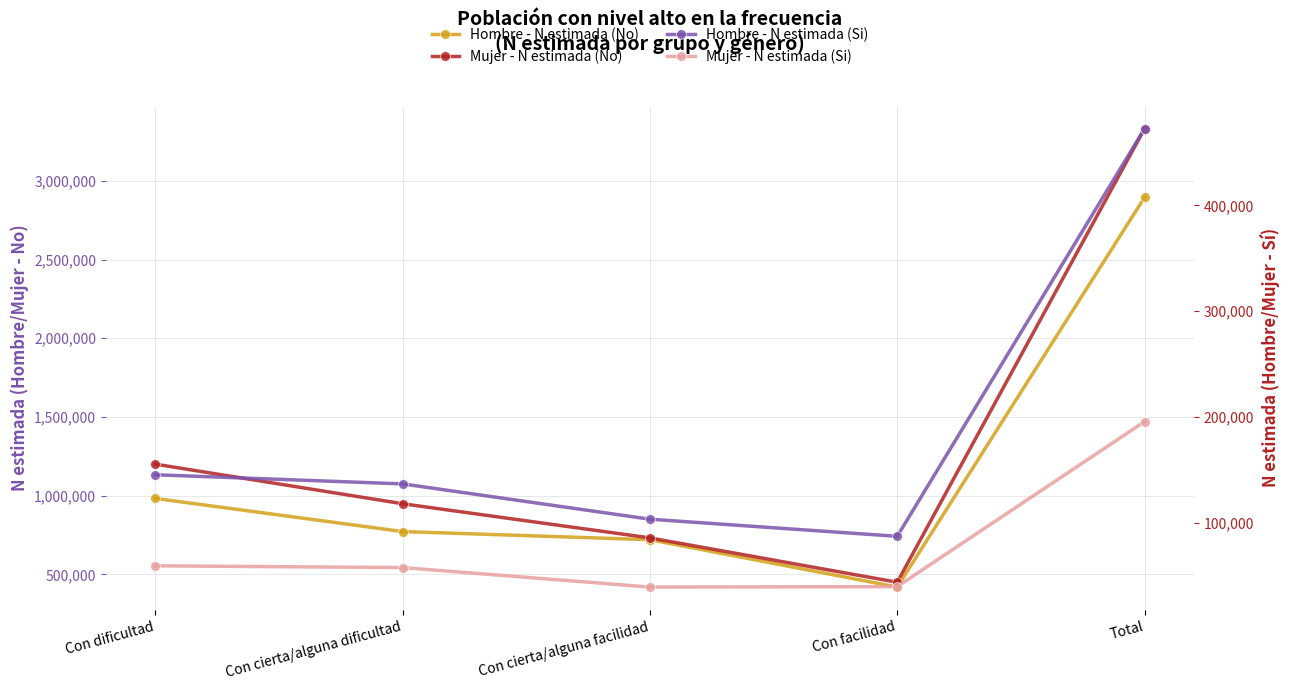

What is the value of the Hombre - N estimada (Si) point at the 1st from the left?

145302